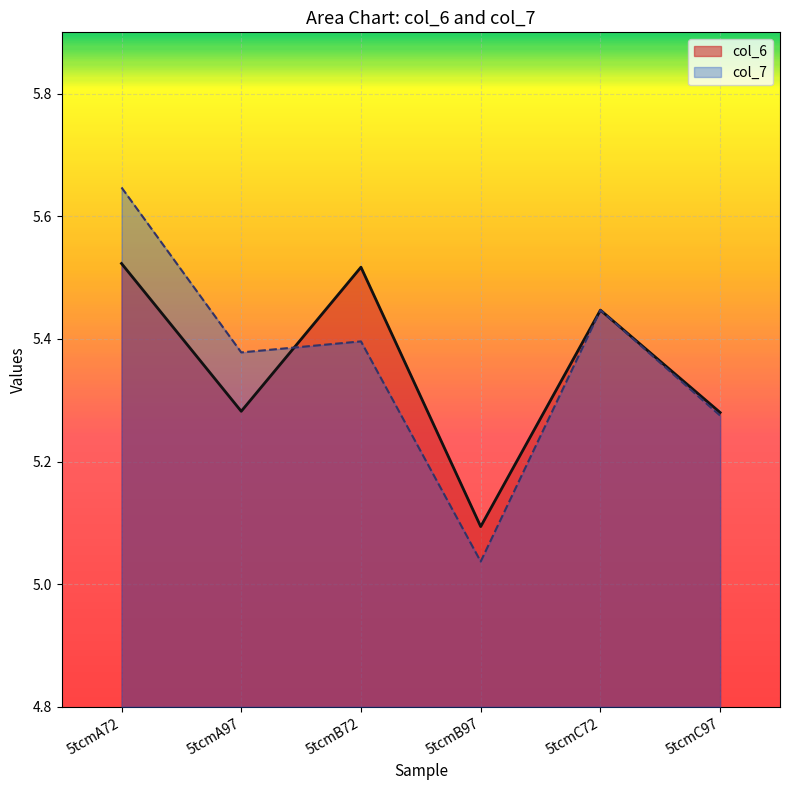

What is the approximate value of col_6 at 5tcmC97?

5.3